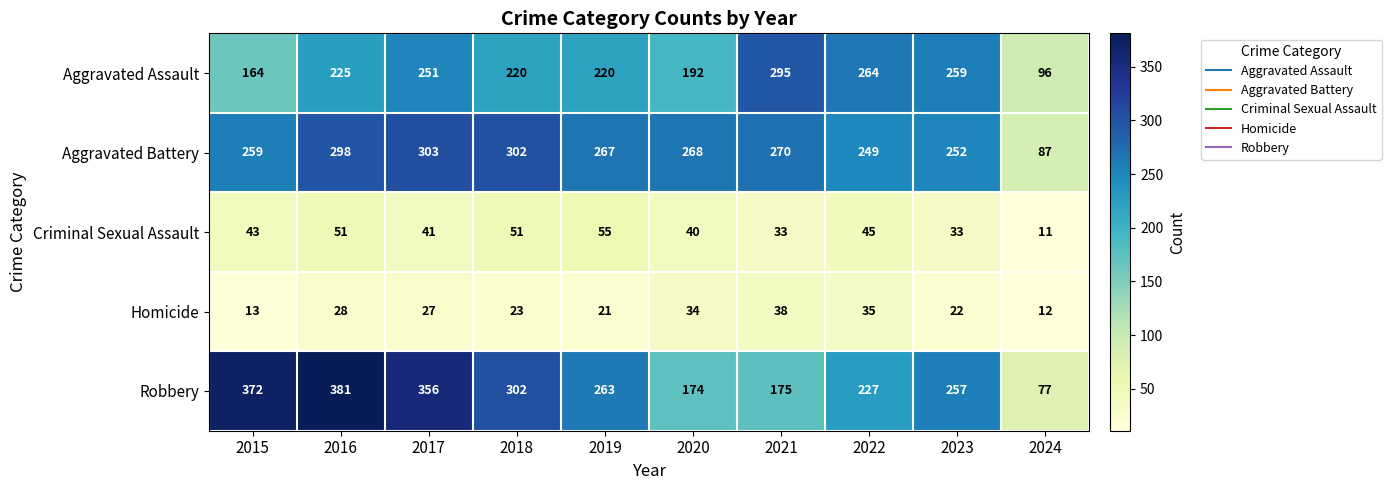

What is the average value of the Aggravated Battery series?

256